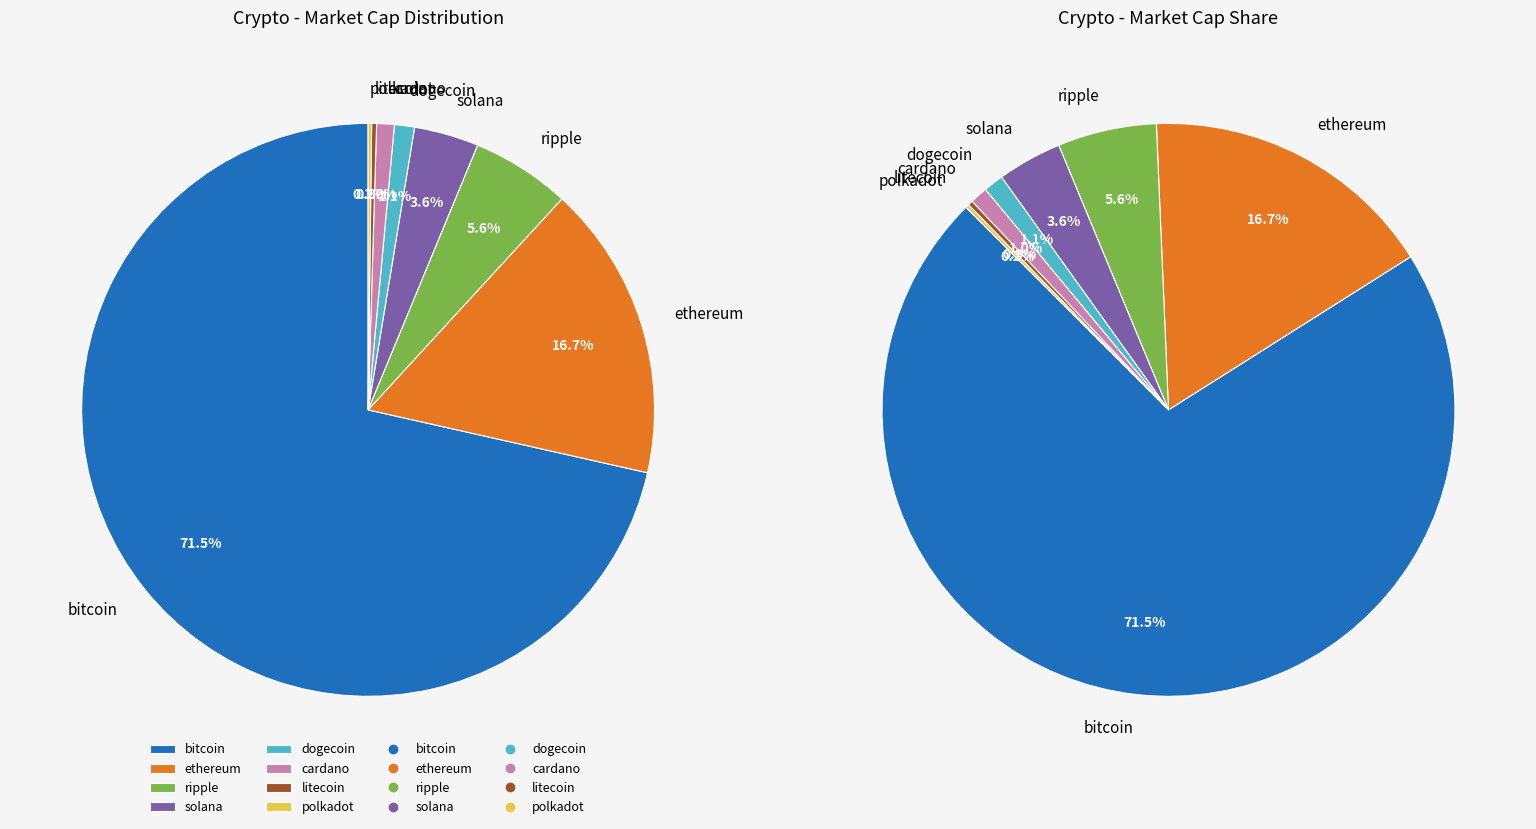

Which category has the biggest portion of the pie?

bitcoin